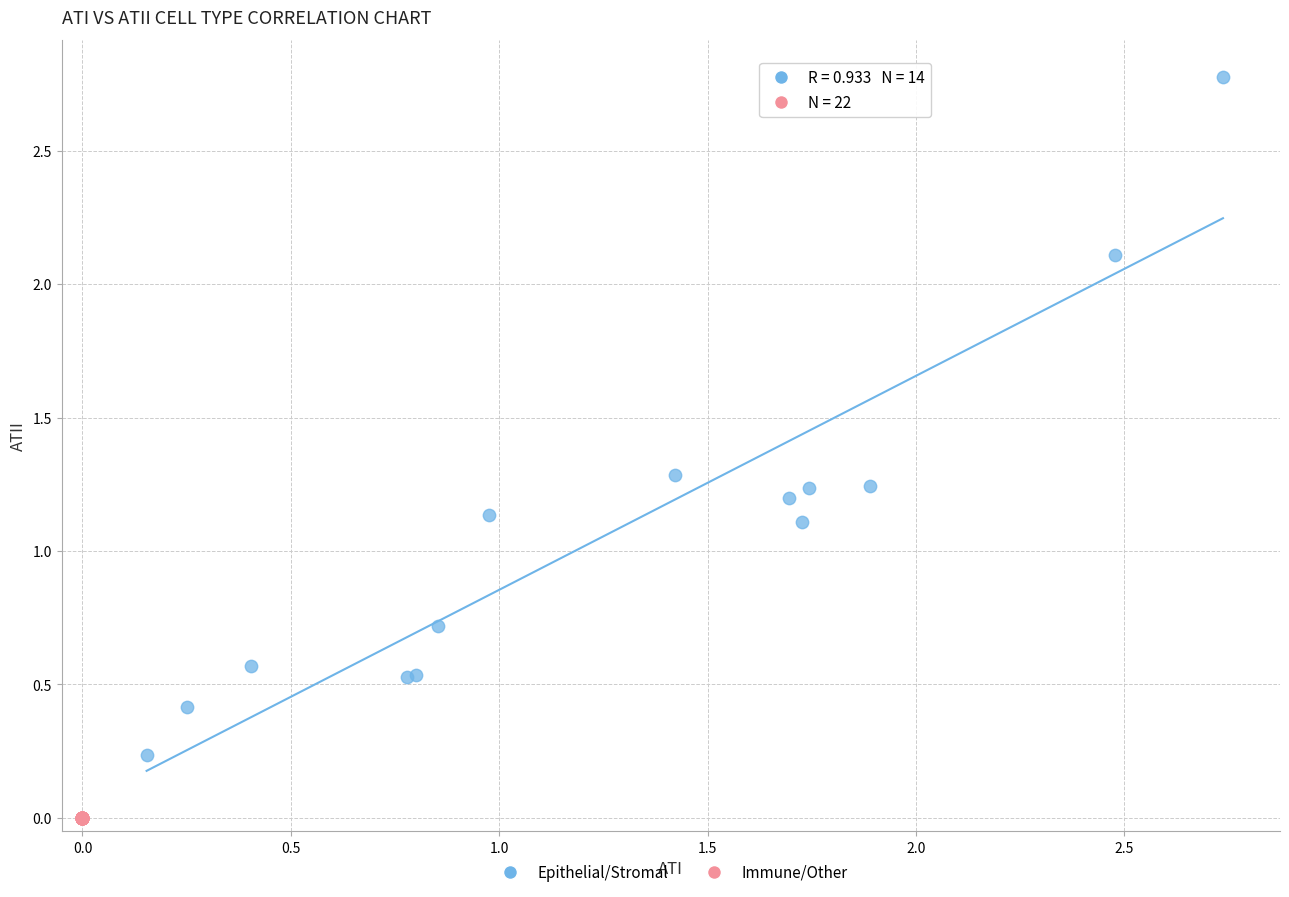

Which series reaches the minimum Y coordinate?

Immune/Other